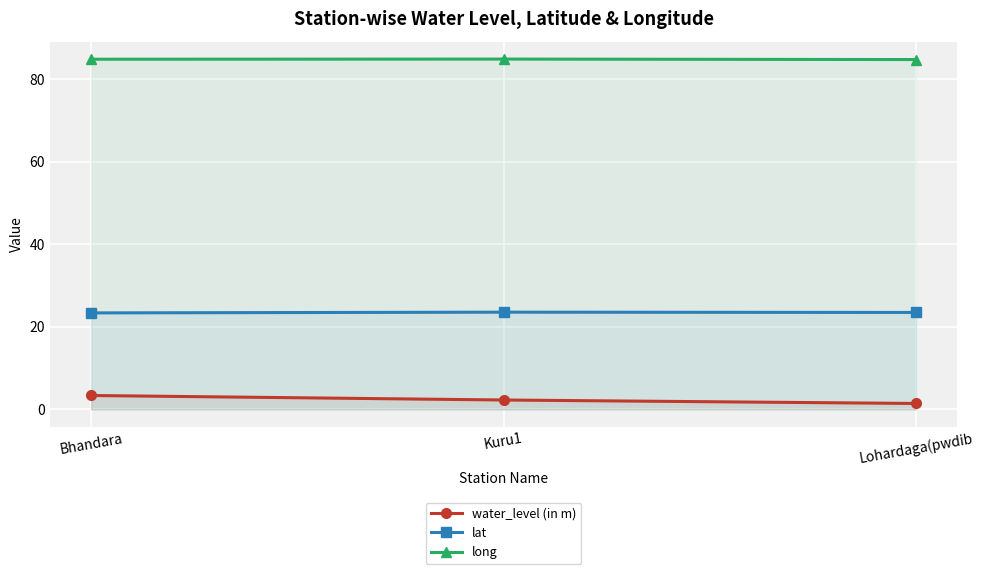

Reading left to right, list all the values displayed in this chart.

water_level (in m): 3.4	2.3	1.4
lat: 23.4	23.5	23.5
long: 84.8	84.8	84.7